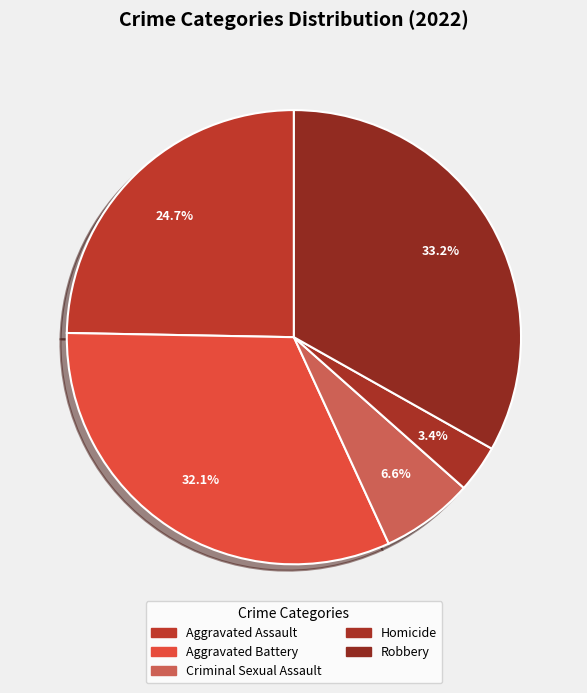

How many slices are in this pie chart?

5